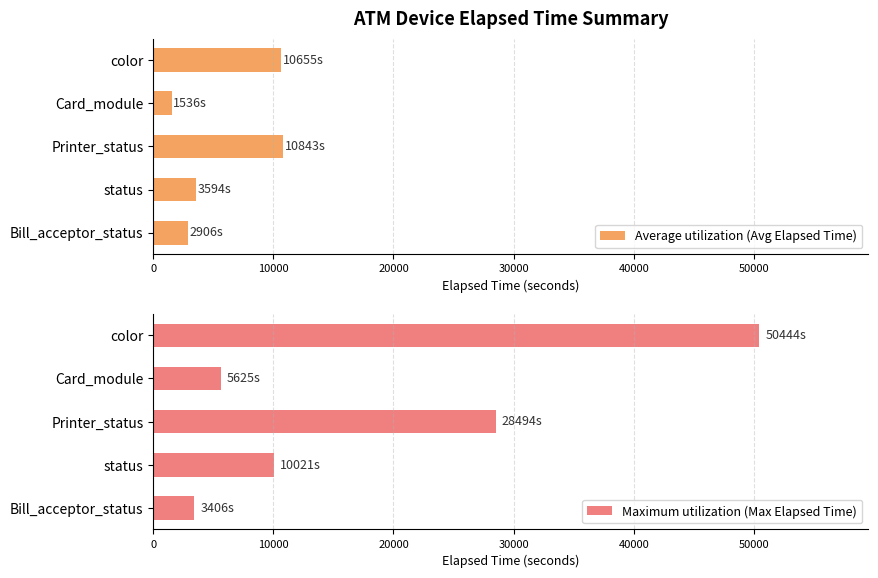

Which category has the lowest value in the Average utilization (Avg Elapsed Time) series?

Card_module